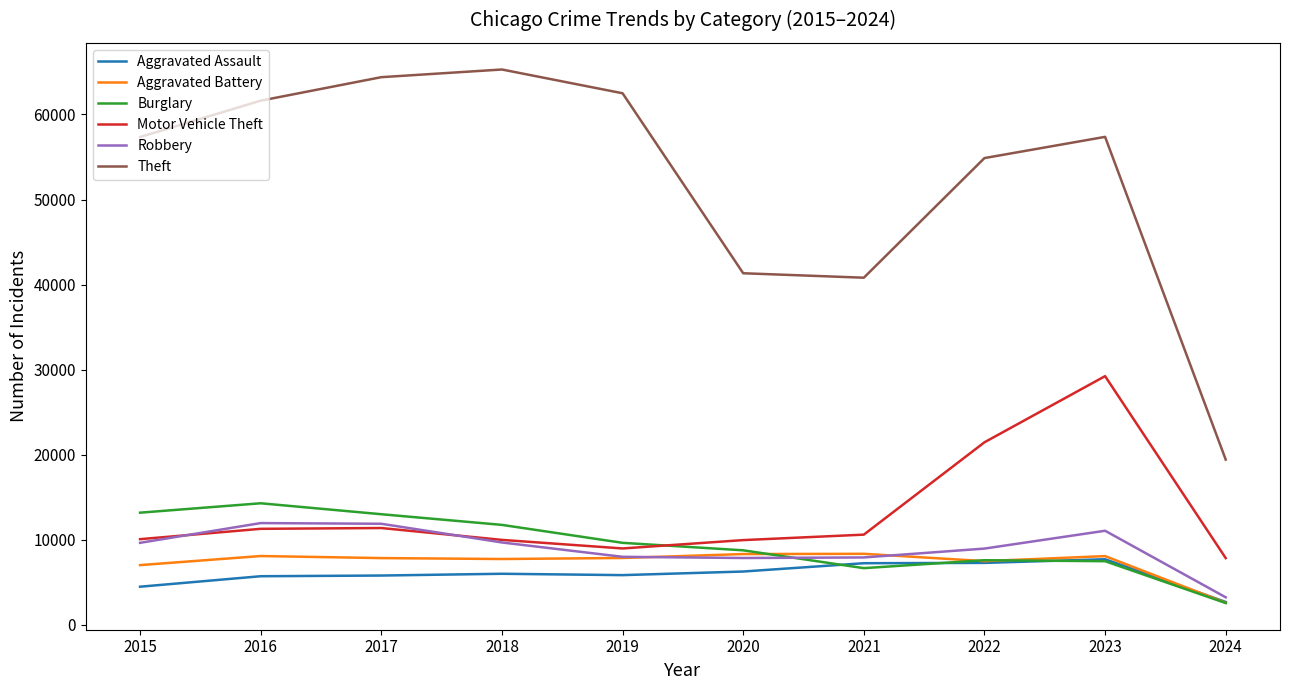

True or false: Theft and Motor Vehicle Theft cross at least once.

False